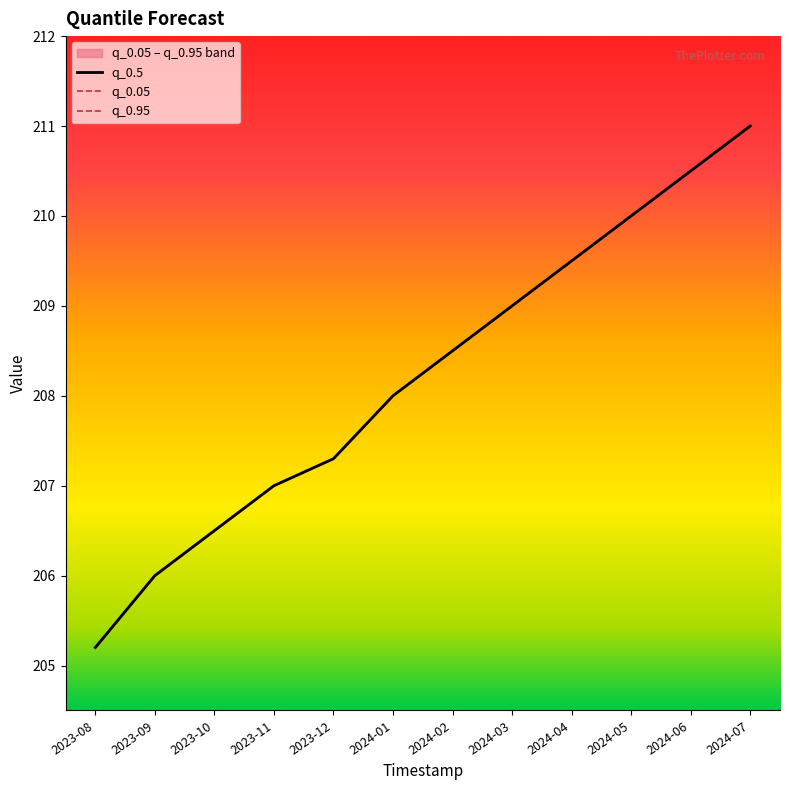

Is it true that q_0.5 equals 205.2 at 2023-08?

True